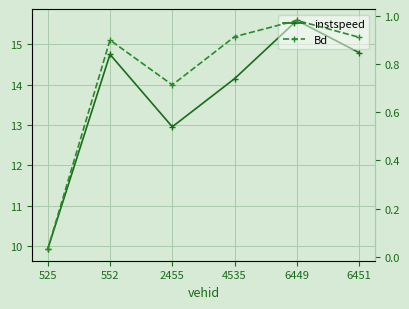

Rank the series by their average value, from lowest to highest.

Bd, instspeed